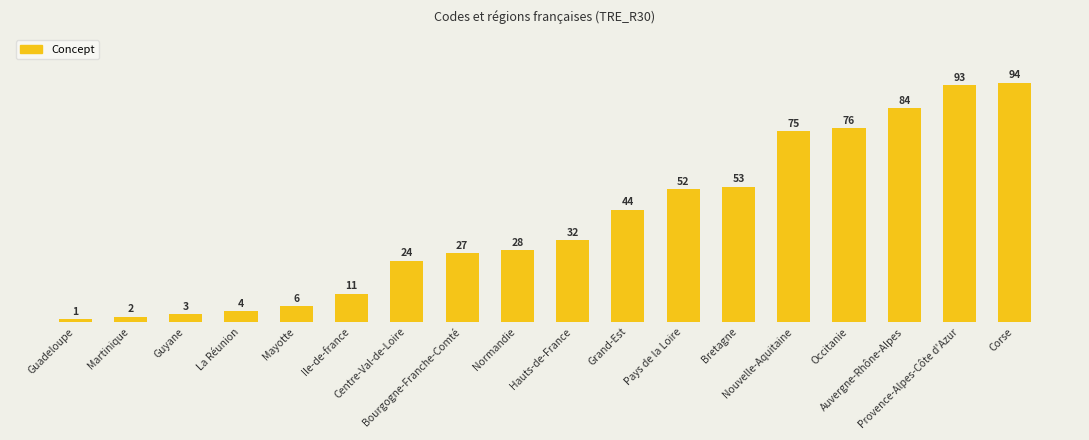

What is the label of the 8th bar from the right?

Grand-Est